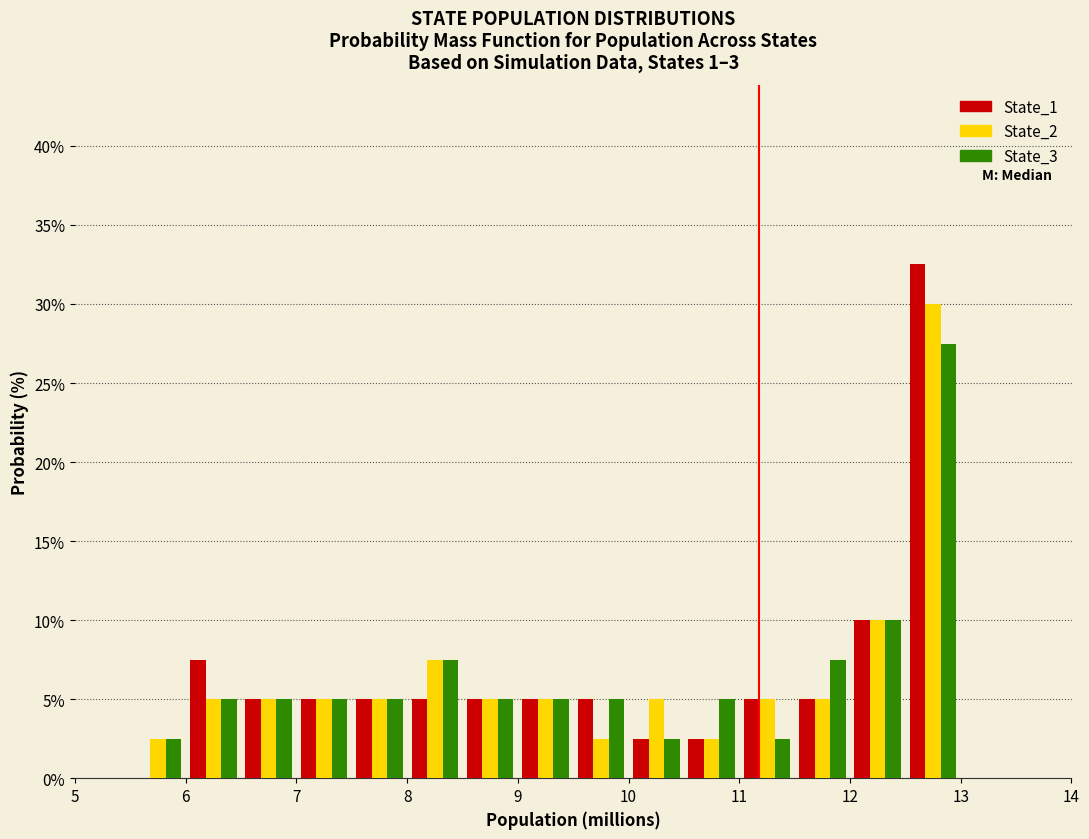

In the State_2 series, which range on the x-axis has the tallest bar?

12.5 to 13.0